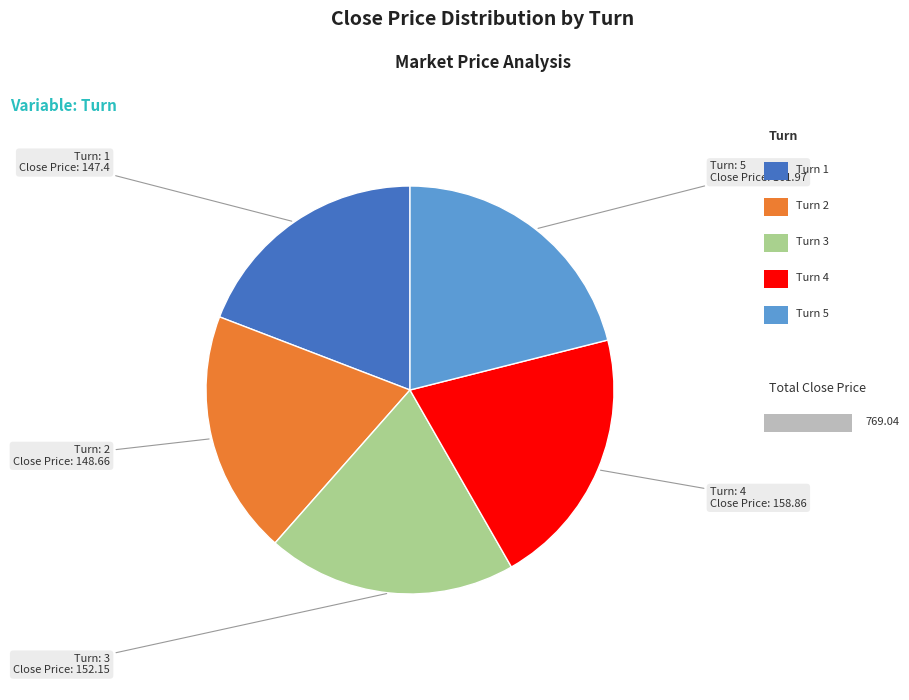

Is there a majority slice in this chart?

No